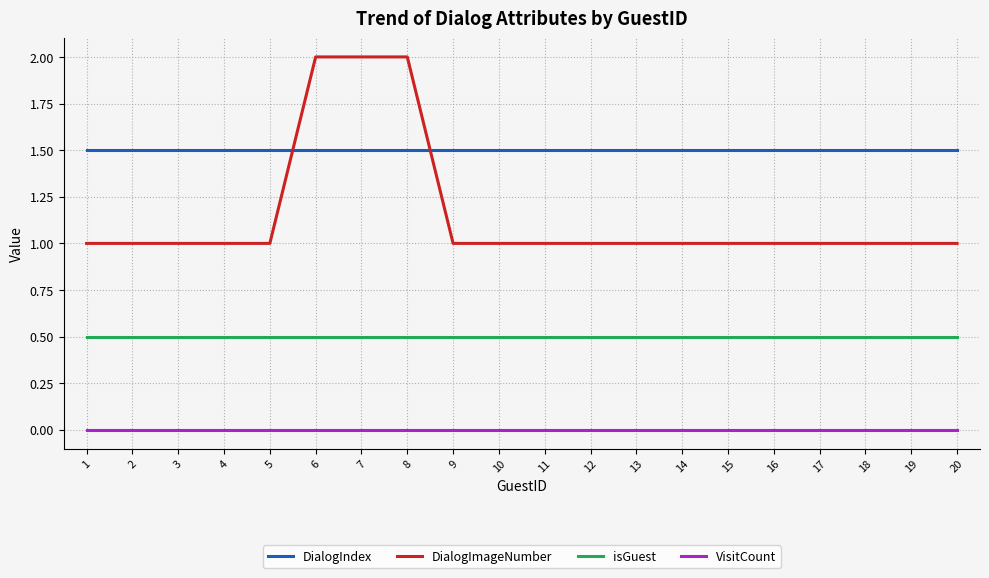

What is the highest value of the DialogImageNumber series?

2.0